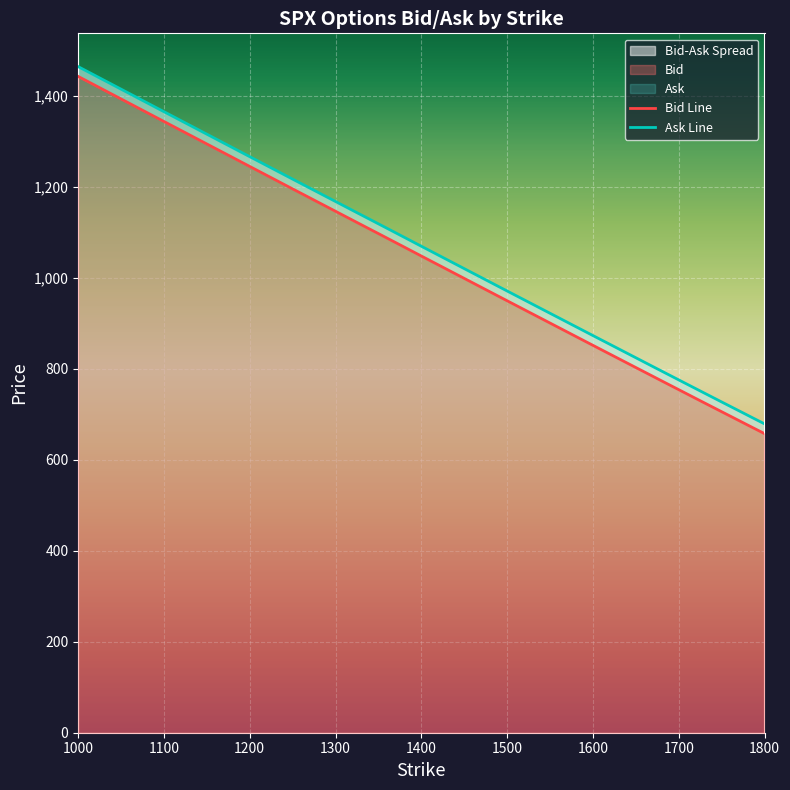

List the labels in order of Ask value, smallest first.

1800, 1785, 1775, 1750, 1725, 1700, 1675, 1650, 1625, 1600, 1575, 1550, 1525, 1500, 1475, 1450, 1425, 1400, 1375, 1350, 1325, 1300, 1275, 1250, 1225, 1200, 1100, 1000